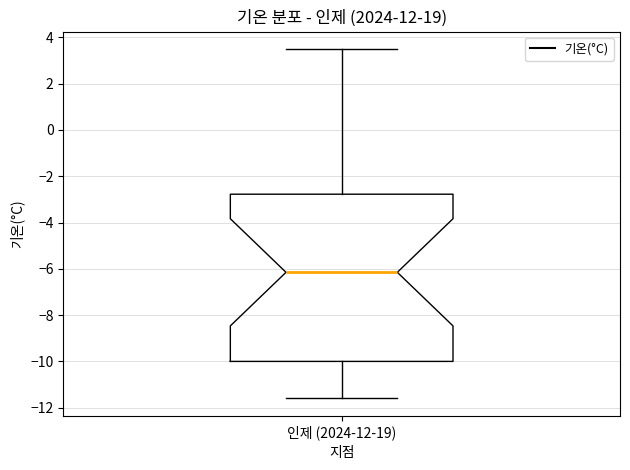

Transcribe this box plot: give where the median line is, the range the box spans, and where the two whiskers end, as read against the y-axis. The values are not printed on the chart, so give them approximately, as read against the axis.

median -6.2, box -10.0 to -2.8, whiskers -11.6 to 3.6